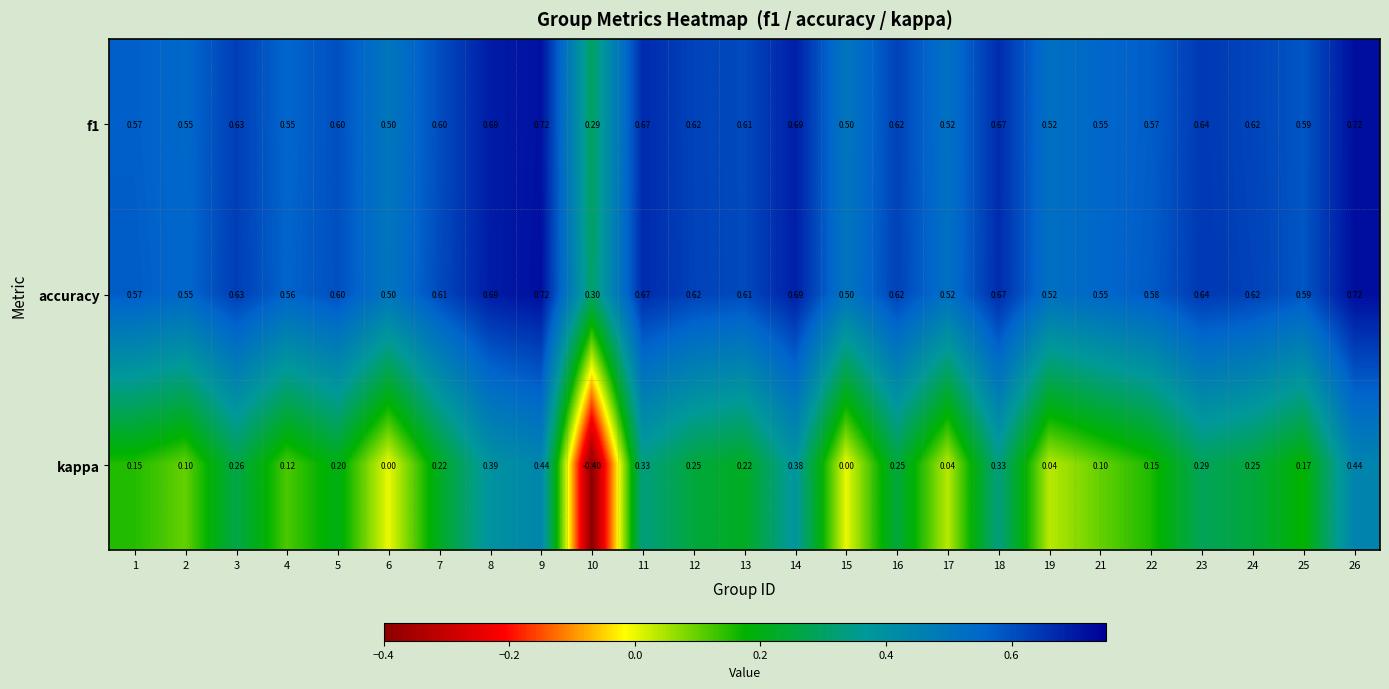

Between 12 and 19, which series saw the biggest shift?

kappa